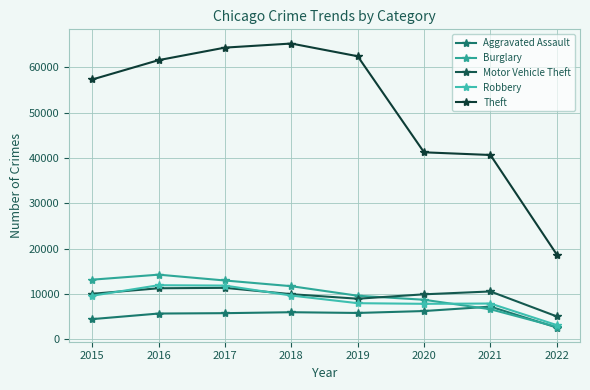

In Robbery, how many points are higher than both neighbors (excluding endpoints)?

2